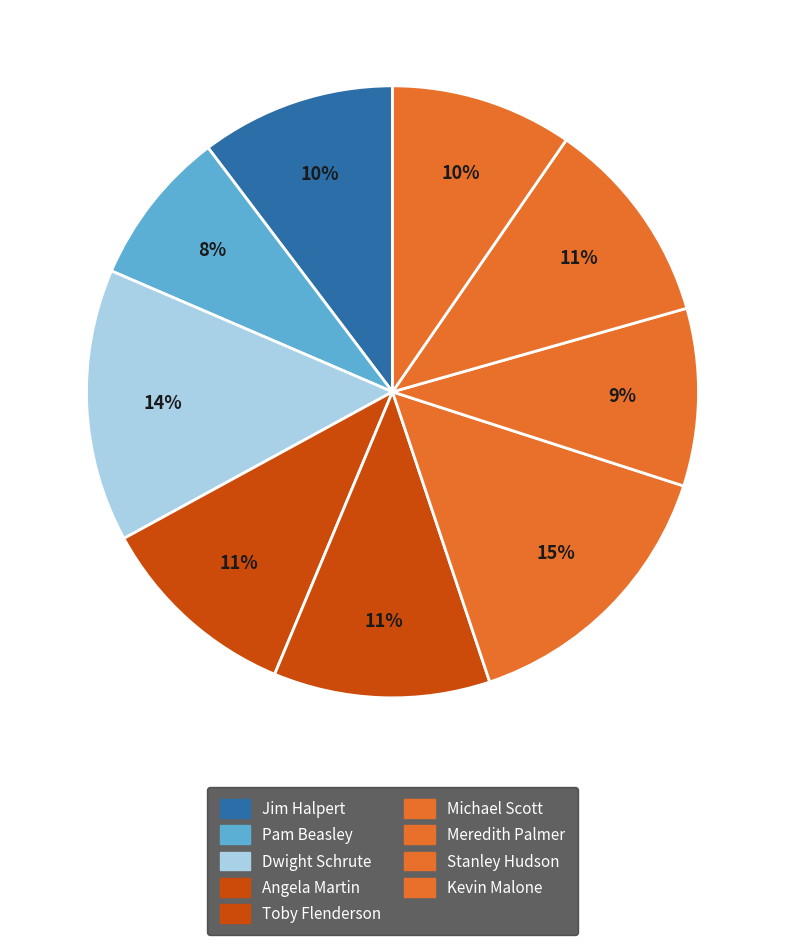

The Pam Beasley slice represents 1% of the pie. True or false?

False